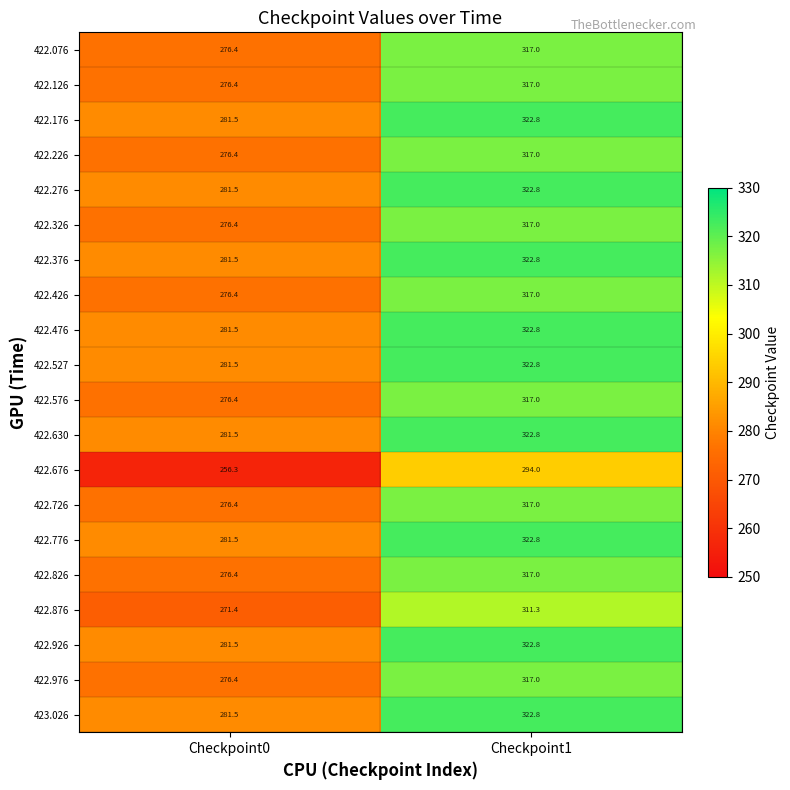

What is the spread (max minus min) of values at Checkpoint0?

25.2